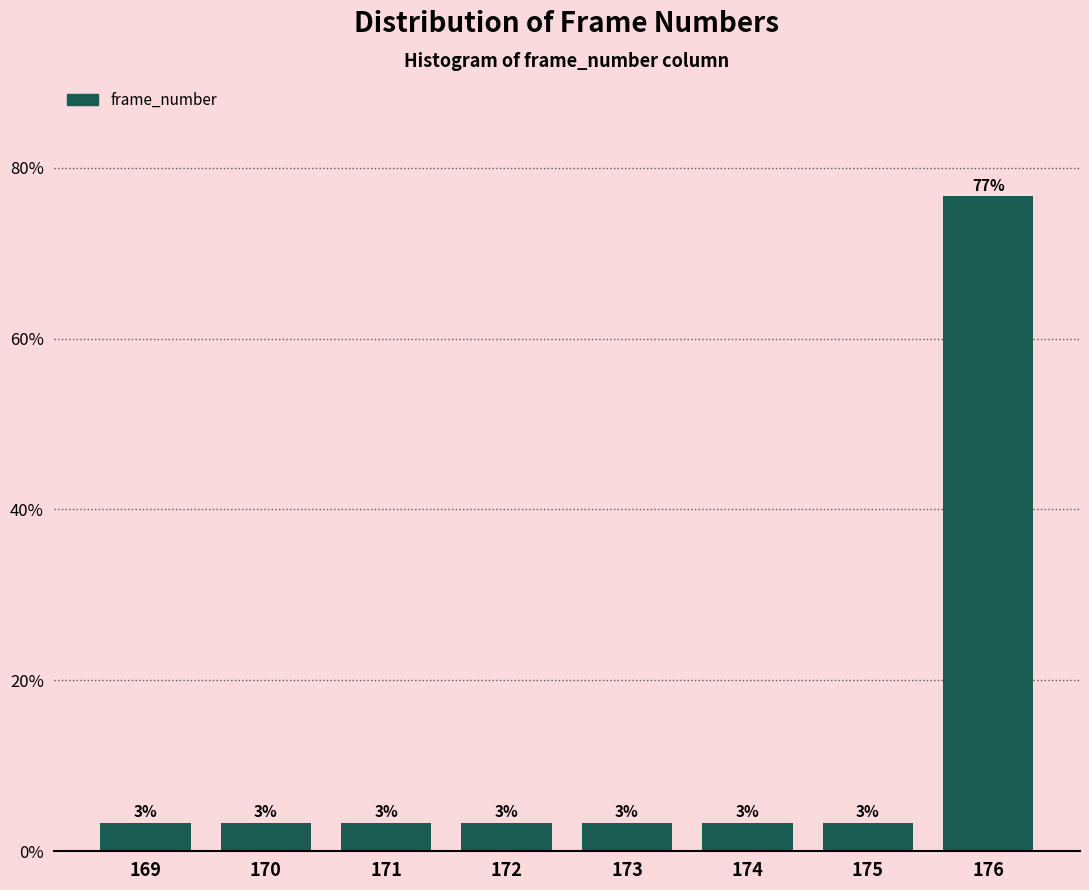

Does the chart contain any negative values?

No